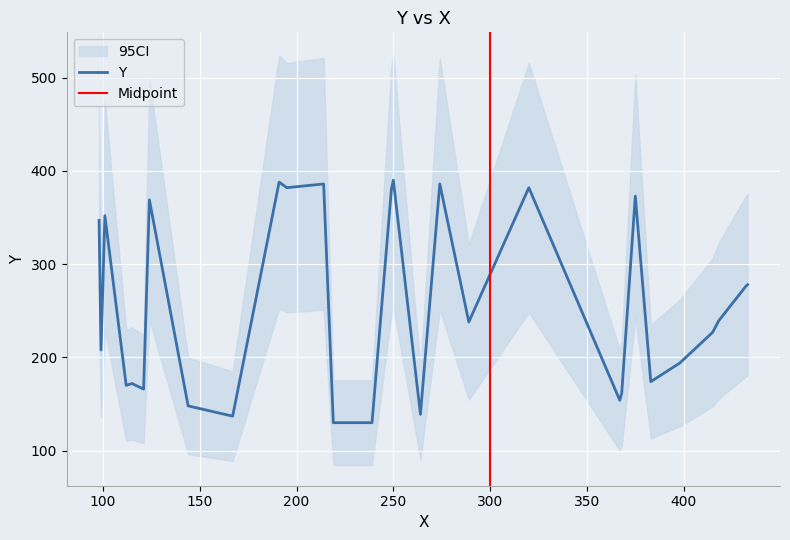

What is the difference between the values at 25 and 14?

148